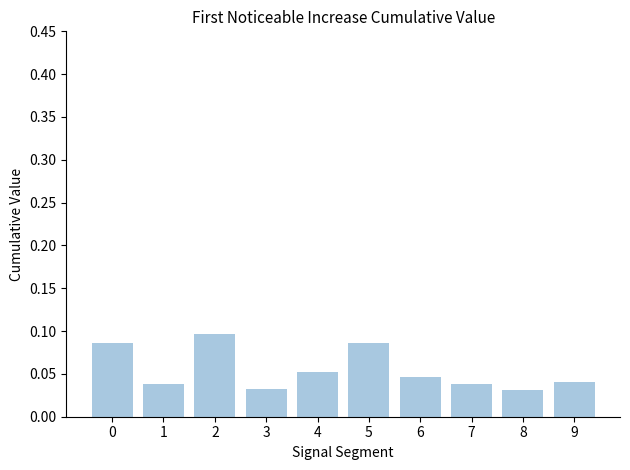

The chart shows a value of 0.1 at 1. True or false?

False